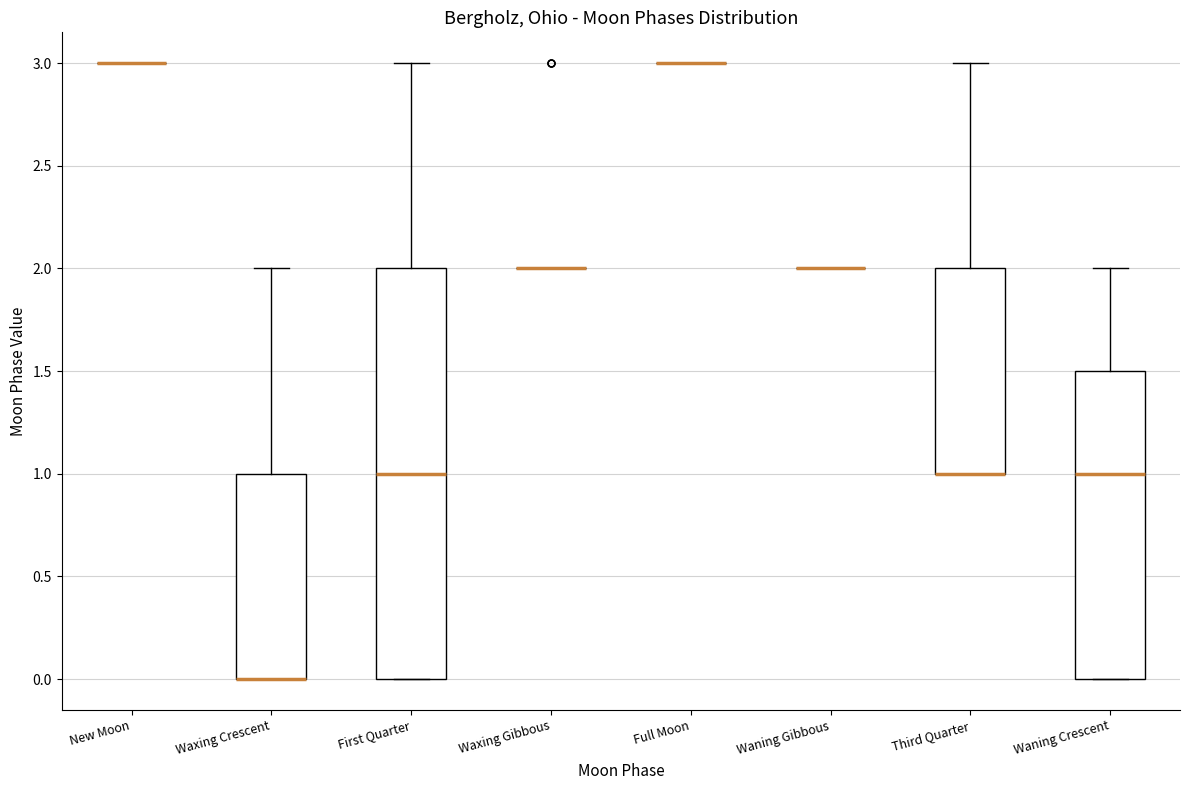

Reading left to right, transcribe this box plot: for each box, give where its median line is, the range the box spans, and where its two whiskers end, as read against the y-axis. The values are not printed on the chart, so give them approximately, as read against the axis.

New Moon: box collapsed to a line at 3.0, whiskers 3.0 to 3.0
Waxing Crescent: median 0.0 (drawn on the box's lower edge), box 0.0 to 1.0, whiskers 0.0 to 2.0
First Quarter: median 1.0, box 0.0 to 2.0, whiskers 0.0 to 3.0
Waxing Gibbous: box collapsed to a line at 2.0, whiskers 2.0 to 2.0
Full Moon: box collapsed to a line at 3.0, whiskers 3.0 to 3.0
Waning Gibbous: box collapsed to a line at 2.0, whiskers 2.0 to 2.0
Third Quarter: median 1.0 (drawn on the box's lower edge), box 1.0 to 2.0, whiskers 1.0 to 3.0
Waning Crescent: median 1.0, box 0.0 to 1.5, whiskers 0.0 to 2.0